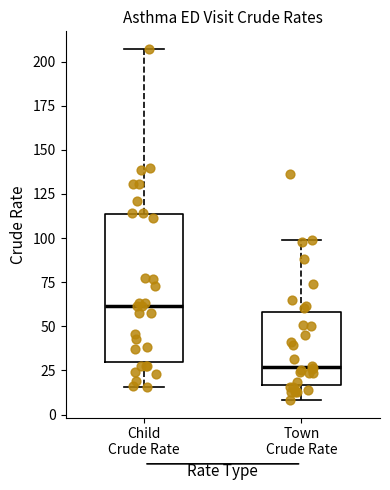

Which box has the highest median line?

Child Crude Rate